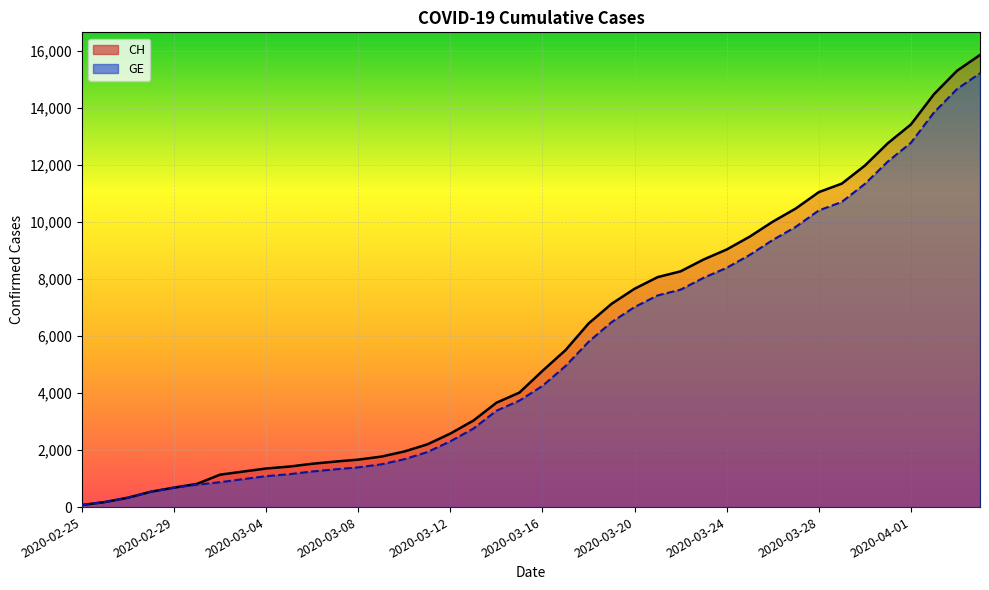

Where is GE nearest to the value 7640?

2020-03-22